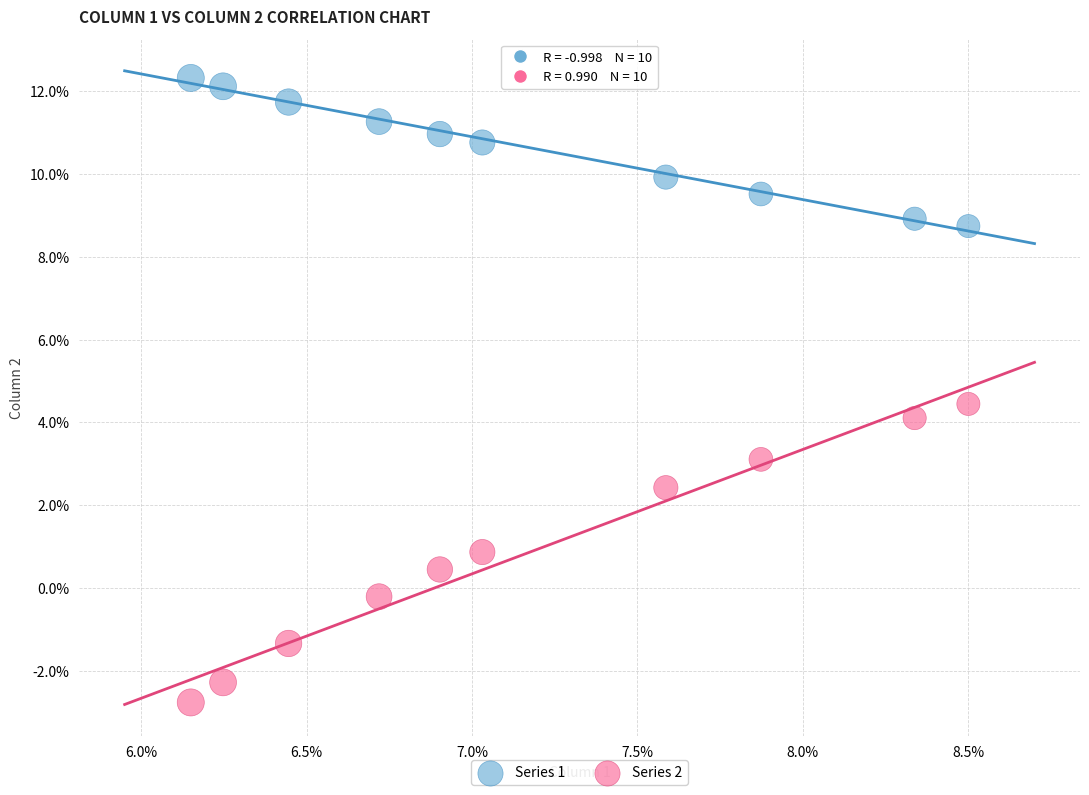

What are all the series names shown in the legend?

Series 1, Series 2